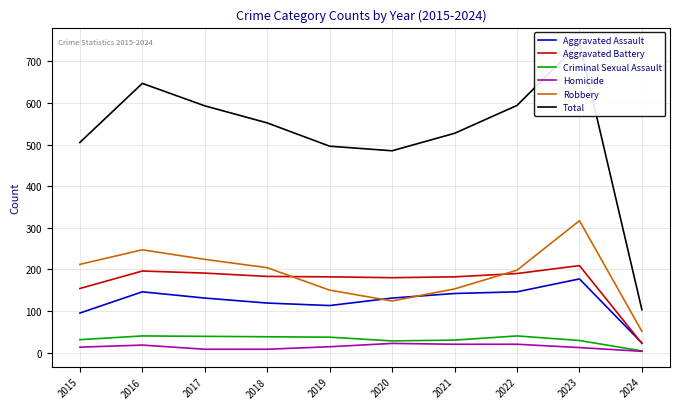

How many values in the Aggravated Battery series are below 183?

5